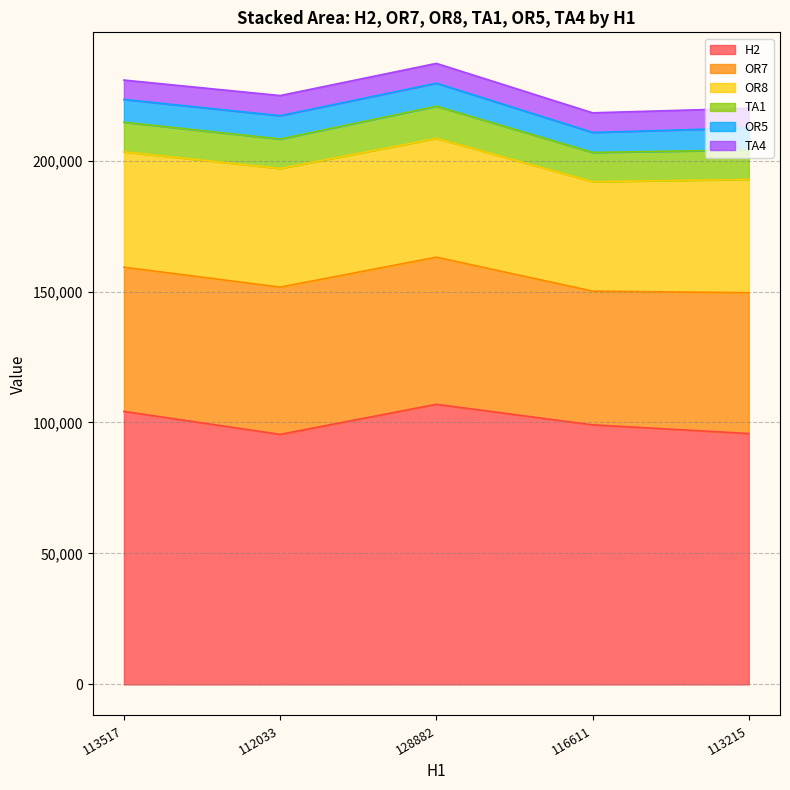

What is the sum of the OR7 values at 113215 and 116611?

104805